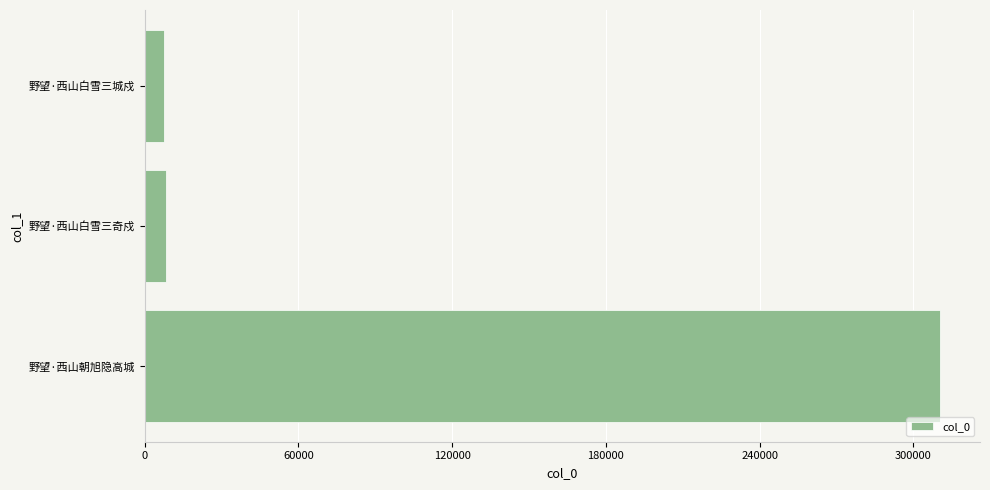

What is the difference between the maximum and minimum values?

302739